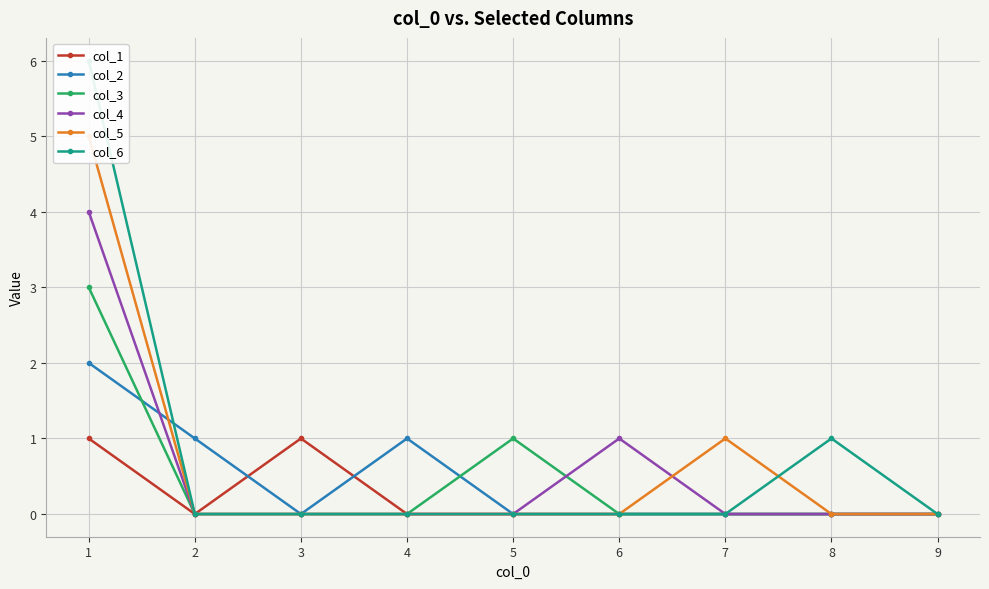

True or false: col_4 has a value of -1 at 5.

False